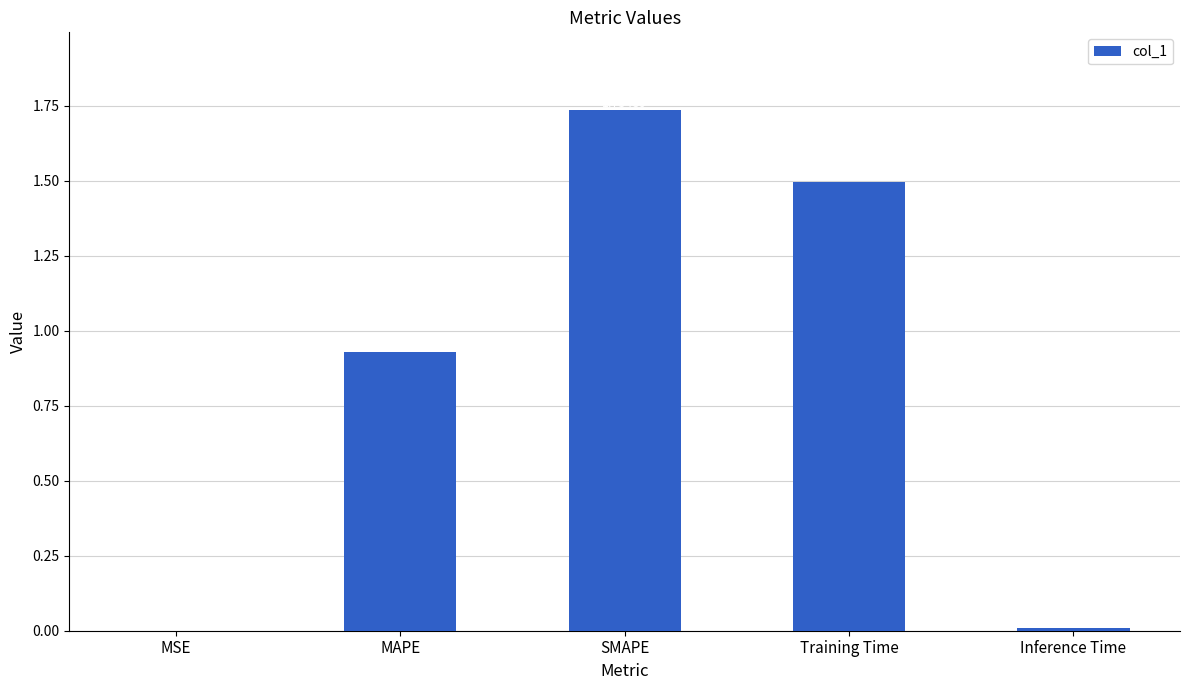

How many distinct data groups are displayed?

1